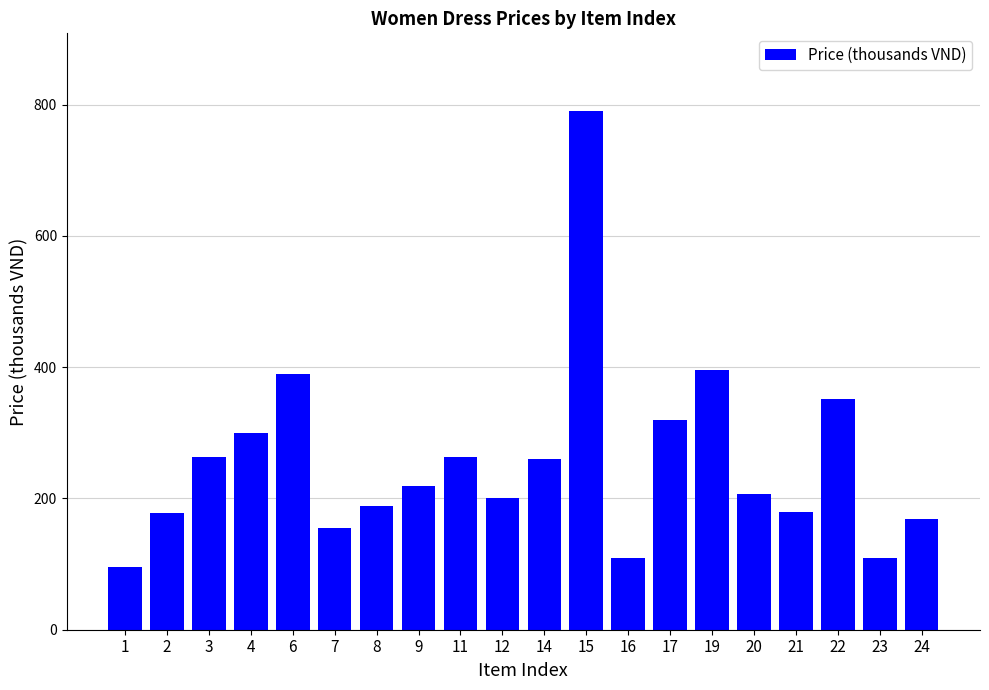

What is the change in value from 22 to 23?

-241